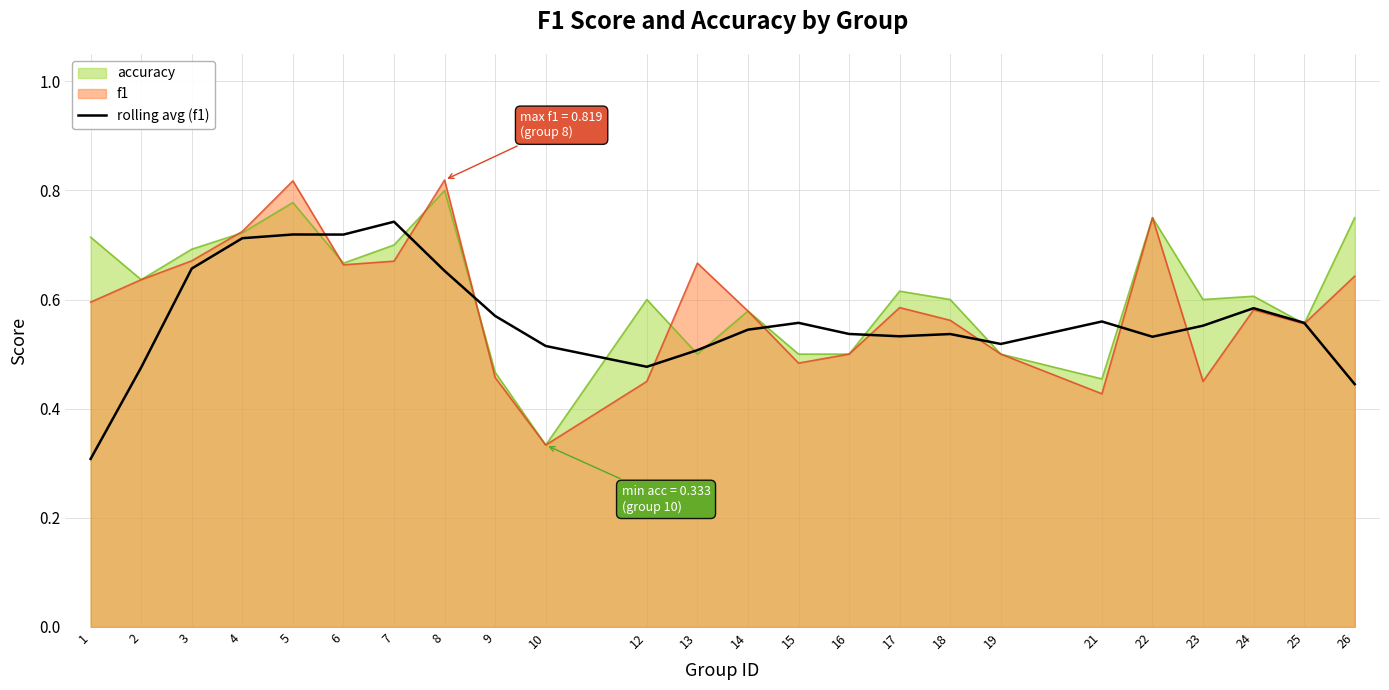

True or false: there are more than 0 points higher than both neighbors.

True